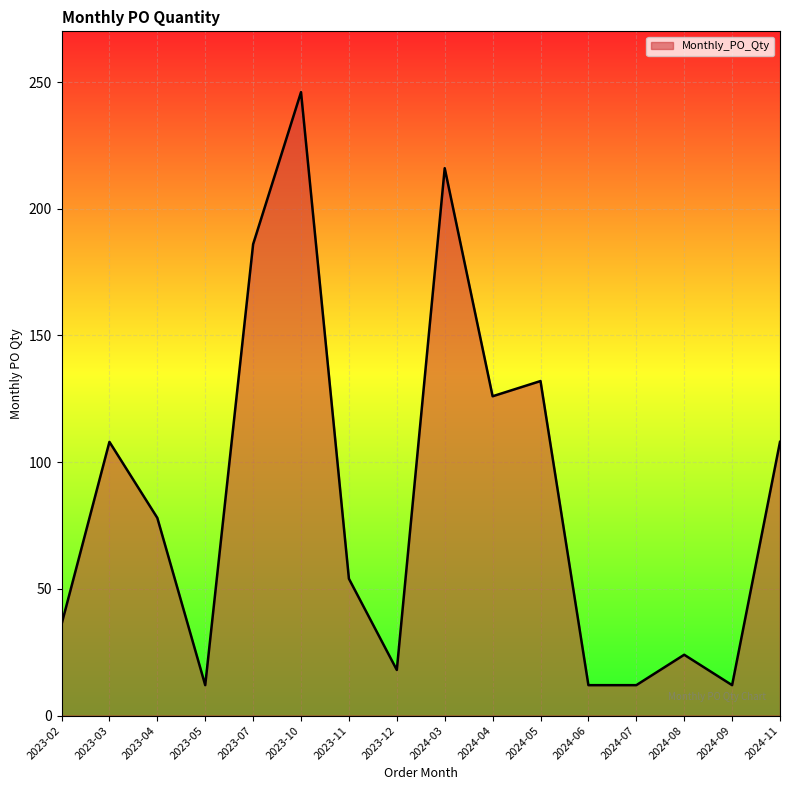

What position from the left is 2024-05?

11